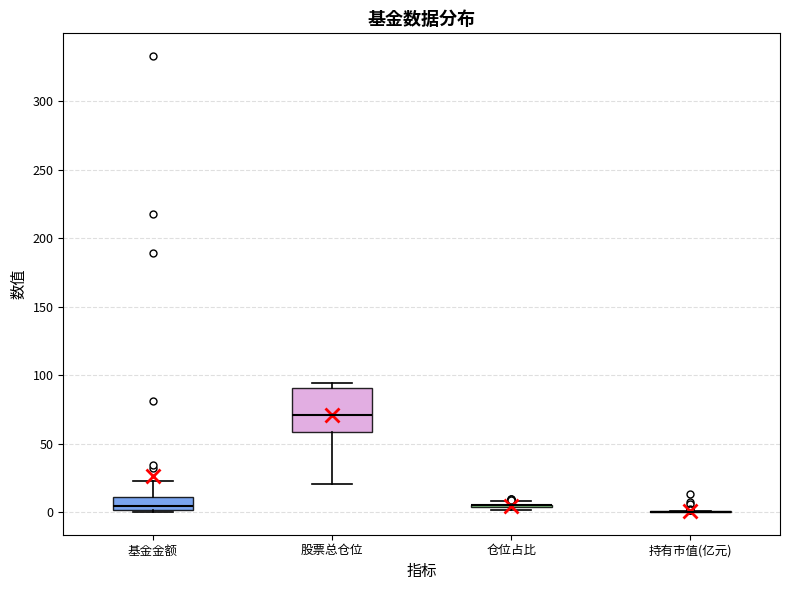

Comparing the boxes themselves (not the whiskers), which one is the tallest?

股票总仓位